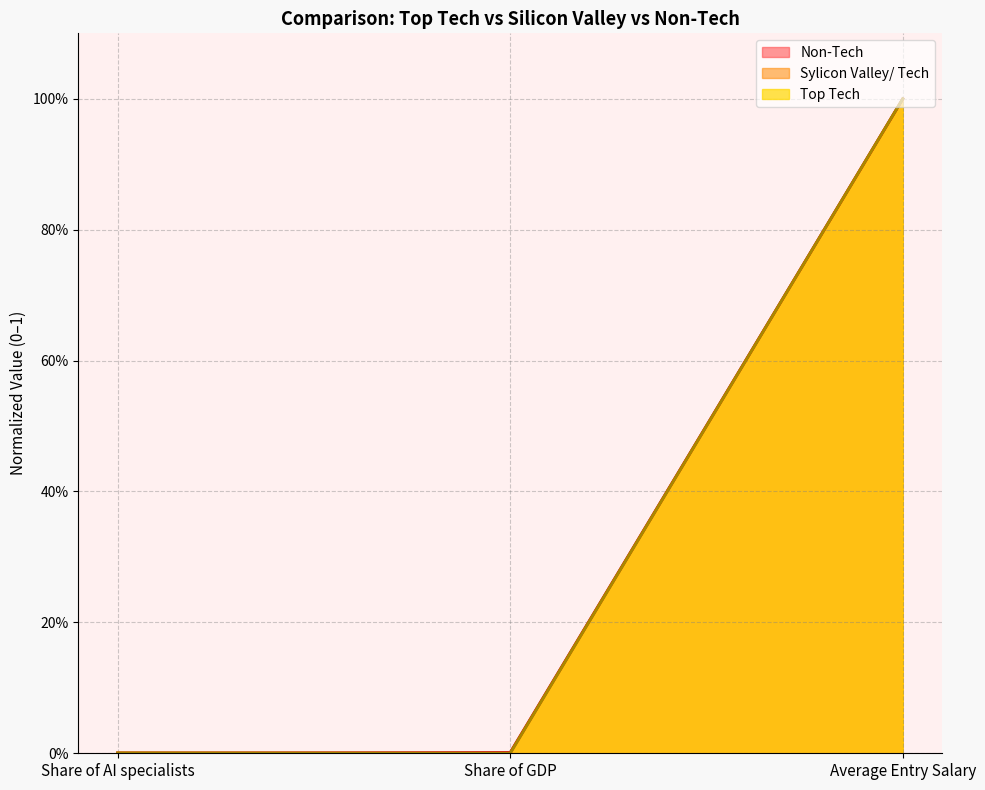

Rank the series by their average value, from lowest to highest.

Top Tech, Sylicon Valley/ Tech, Non-Tech